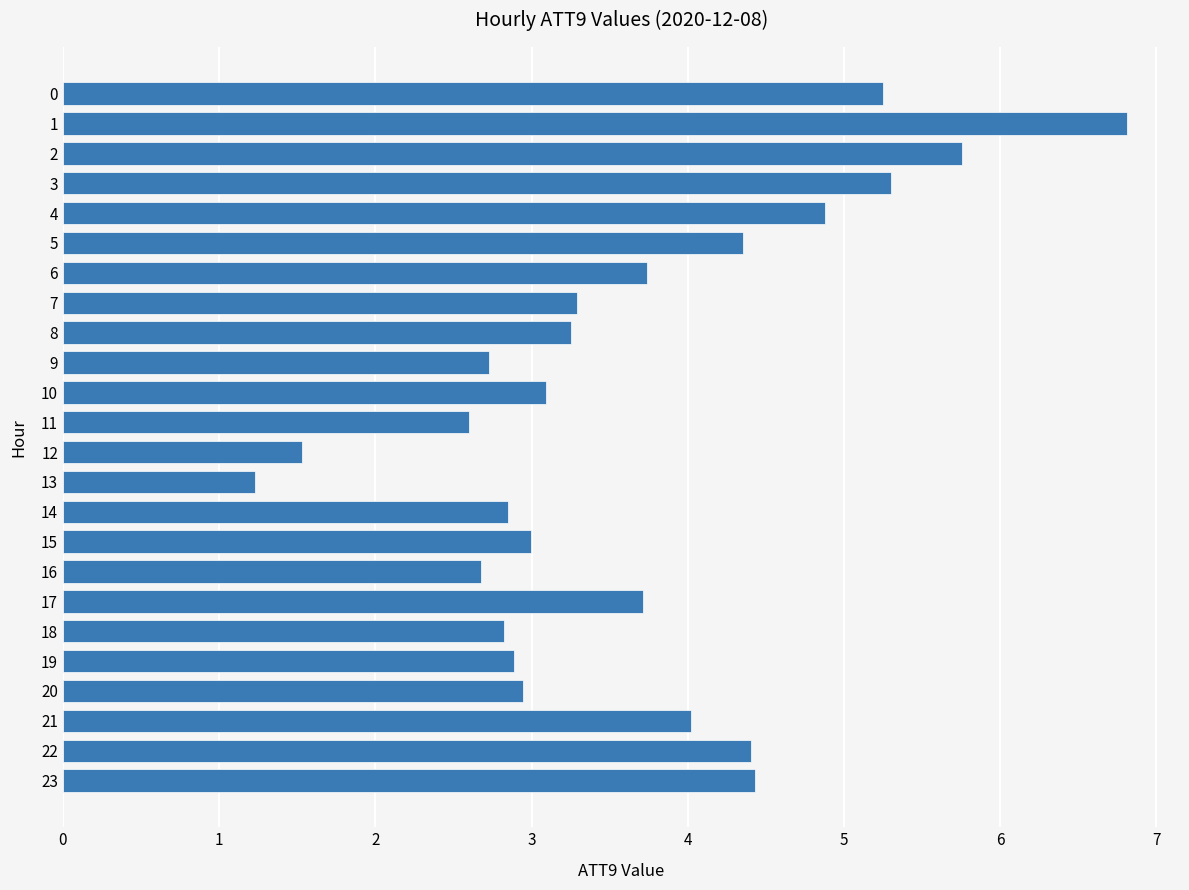

At which label is the value closest to 4?

21